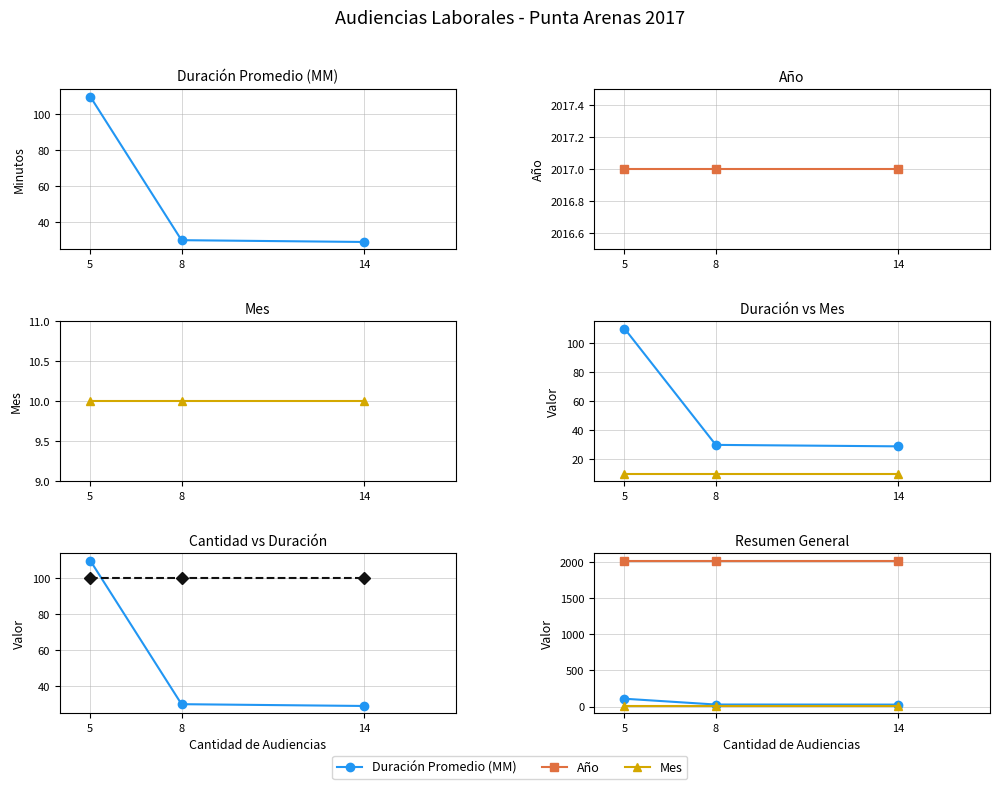

How many data points does each series have?

3